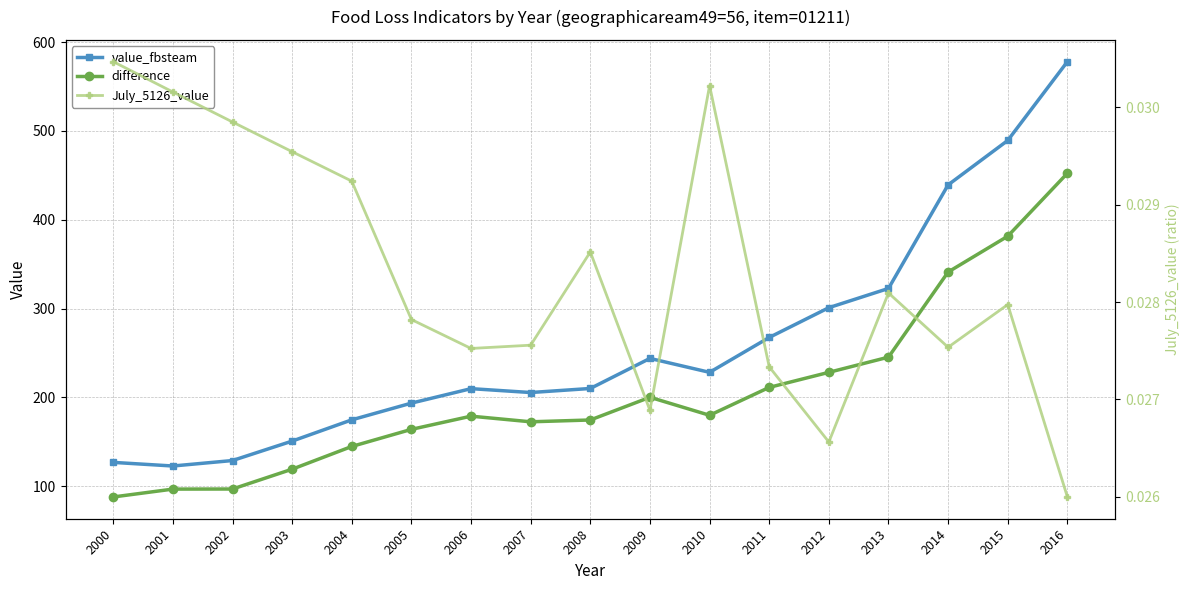

The value of value_fbsteam at 2013 is 110.7. True or false?

False